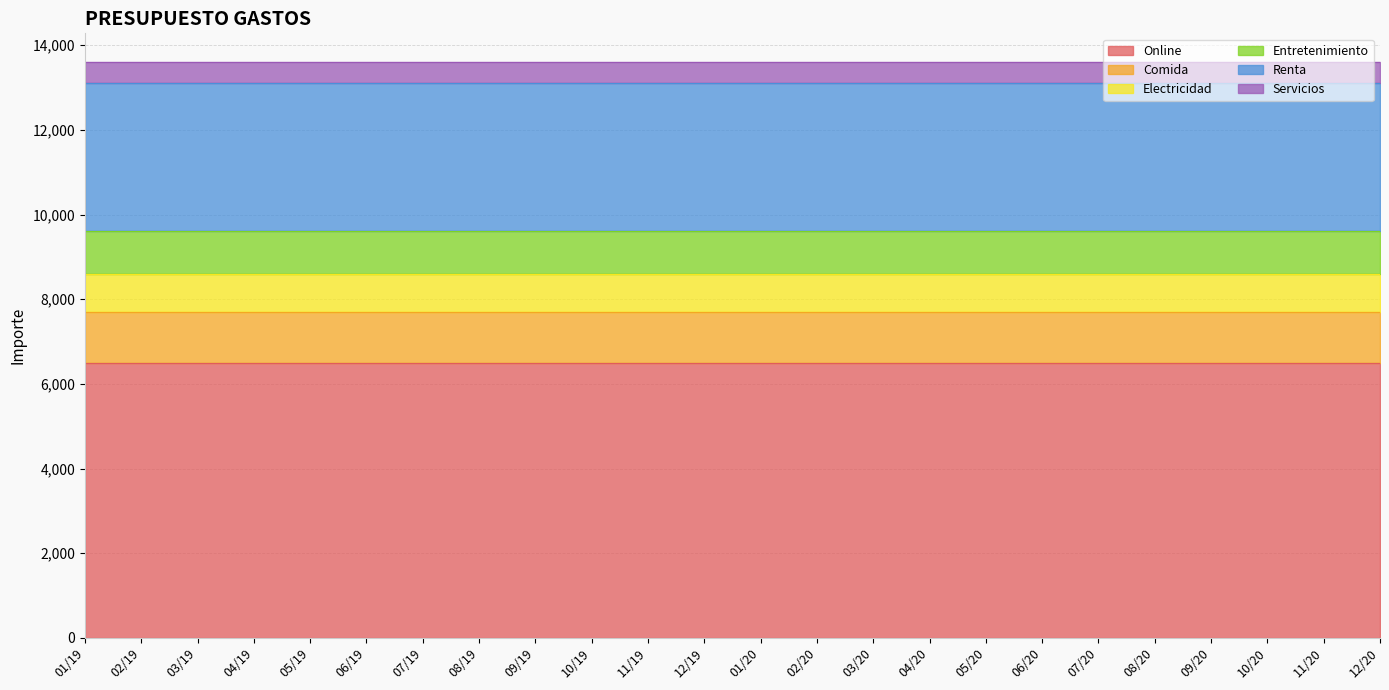

How many lines are shown in the chart?

6